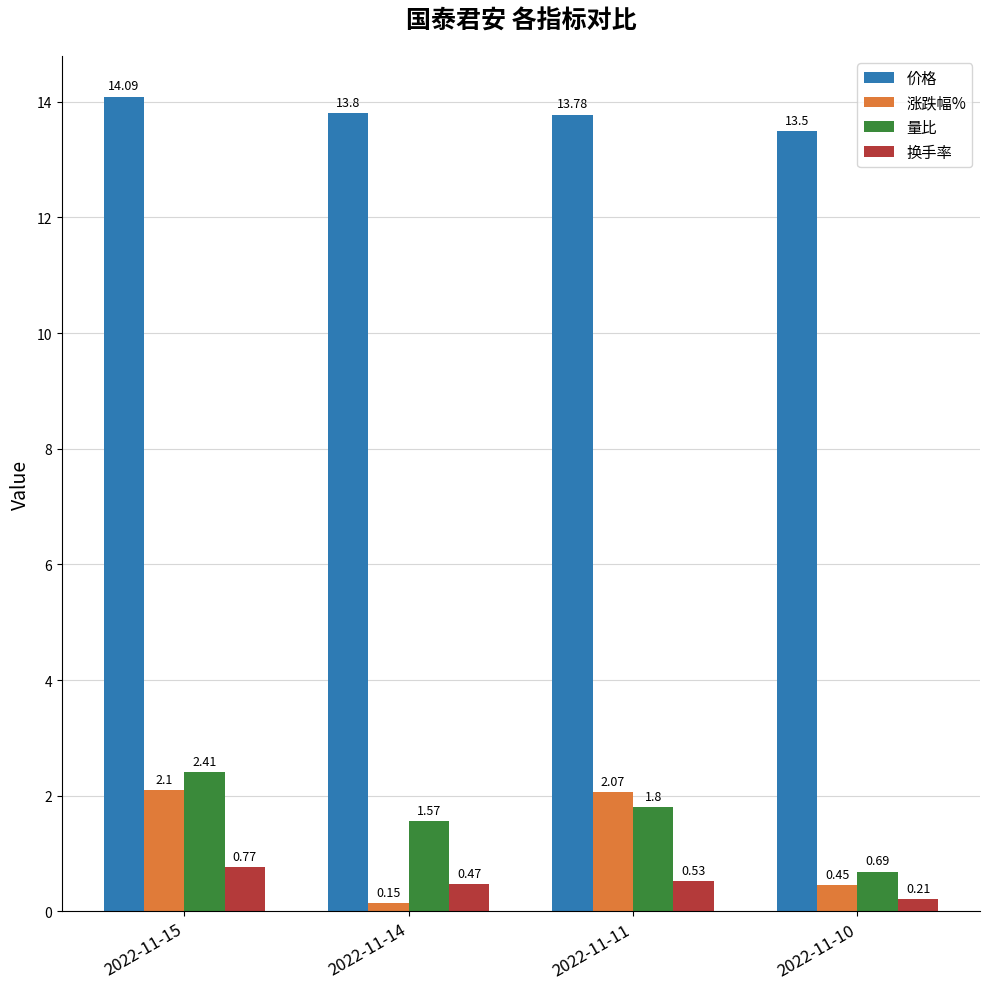

What is the maximum value shown in the chart?

14.1